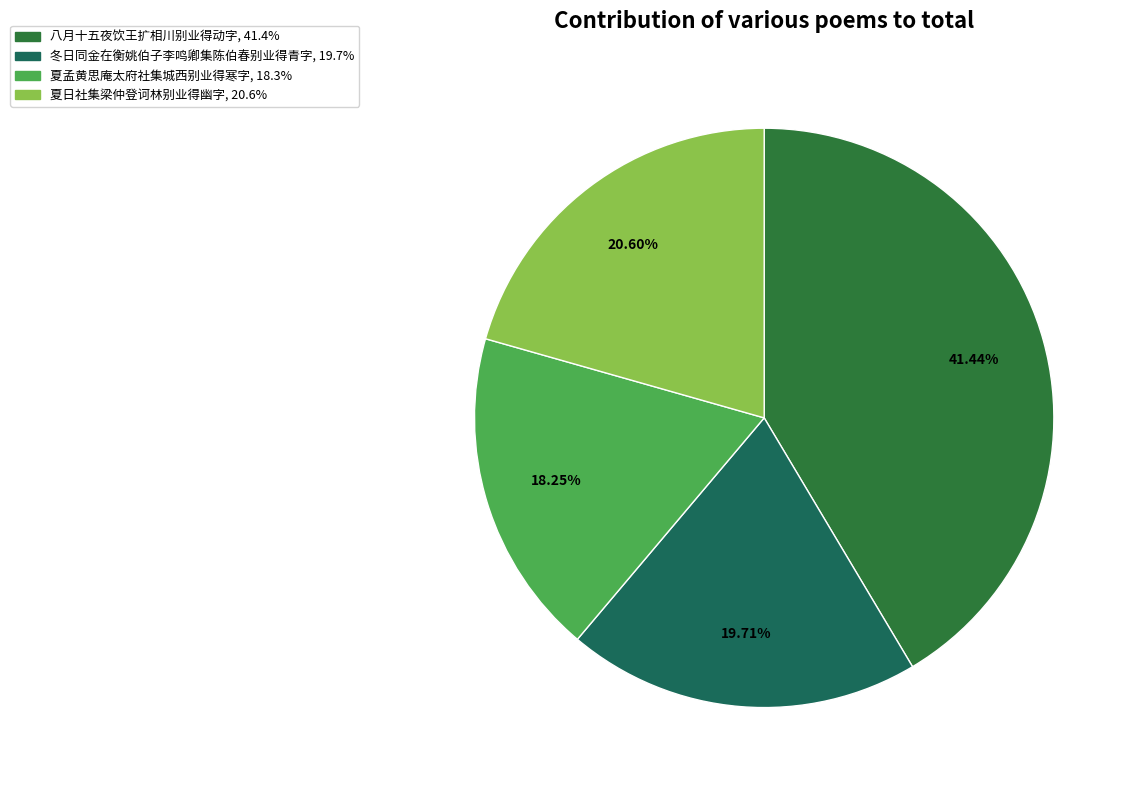

To the nearest percent, what is the combined percentage of 夏孟黄思庵太府社集城西别业得寒字 and 八月十五夜饮王扩相川别业得动字?

60%